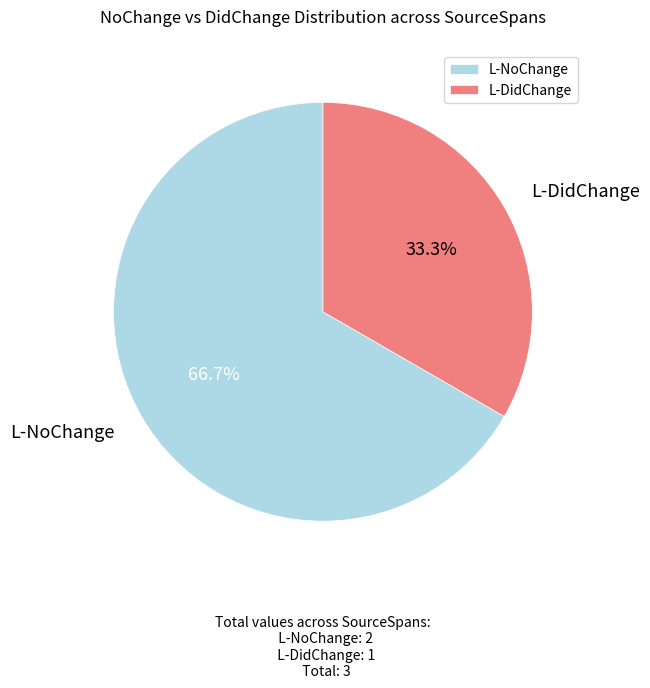

Which slice represents more than half of the pie?

L-NoChange